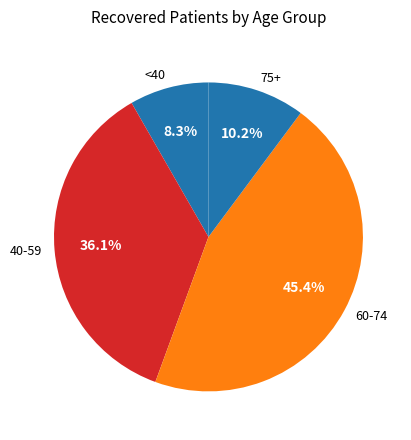

Count the number of slices in the pie.

4